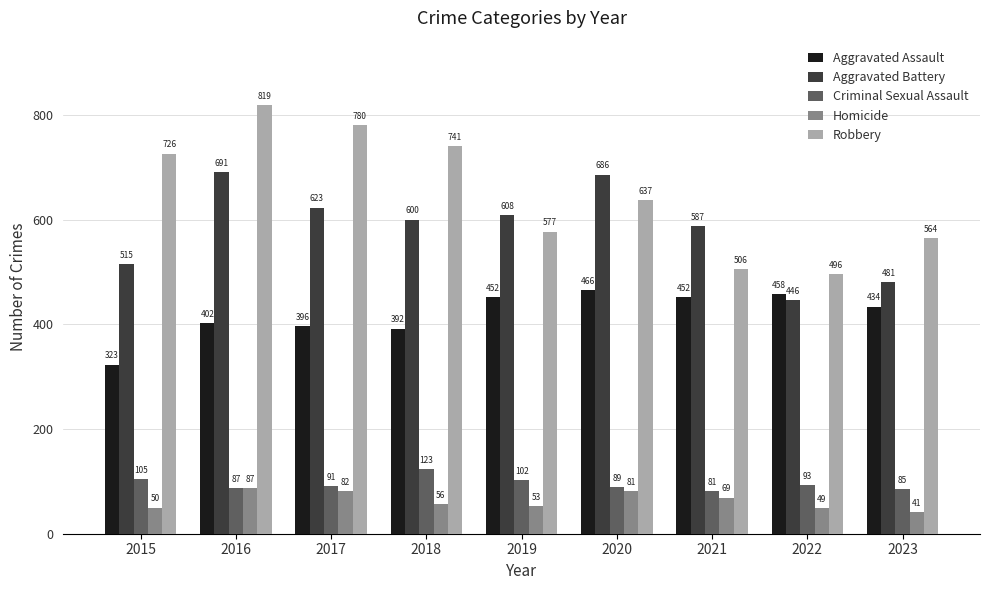

What value does the Robbery series have at 2018, to the nearest 50?

750